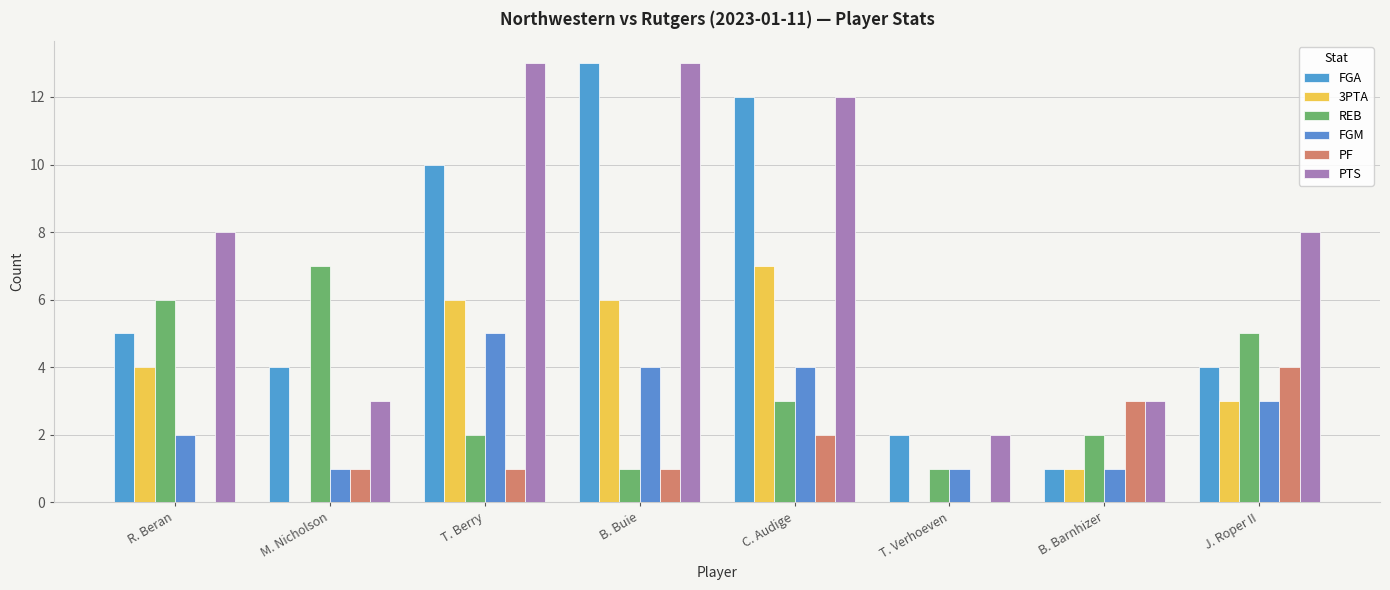

Which series has the largest range (max minus min)?

FGA